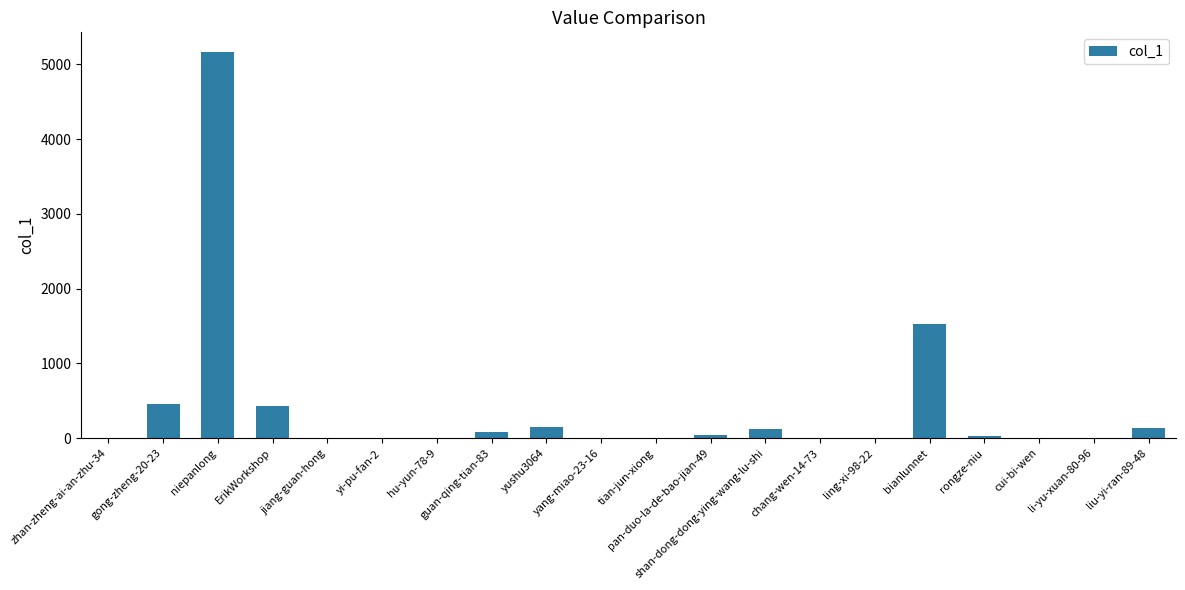

What is the greatest value displayed?

5168